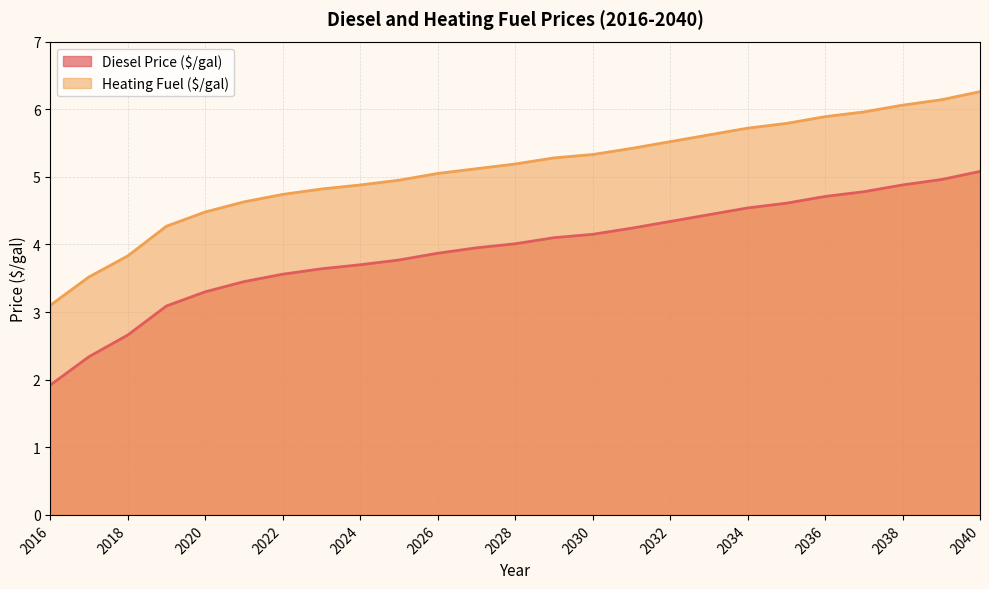

Reading right to left, extract all data points from this chart.

Diesel Price ($/gal): 2040=5.1	2039=5.0	2038=4.9	2037=4.8	2036=4.7	2035=4.6	2034=4.5	2033=4.4	2032=4.3	2031=4.2	2030=4.2	2029=4.1	2028=4.0	2027=4.0	2026=3.9	2025=3.8	2024=3.7	2023=3.6	2022=3.6	2021=3.5	2020=3.3	2019=3.1	2018=2.7	2017=2.3	2016=1.9
Heating Fuel ($/gal): 2040=6.3	2039=6.1	2038=6.1	2037=6.0	2036=5.9	2035=5.8	2034=5.7	2033=5.6	2032=5.5	2031=5.4	2030=5.3	2029=5.3	2028=5.2	2027=5.1	2026=5.0	2025=5.0	2024=4.9	2023=4.8	2022=4.7	2021=4.6	2020=4.5	2019=4.3	2018=3.8	2017=3.5	2016=3.1